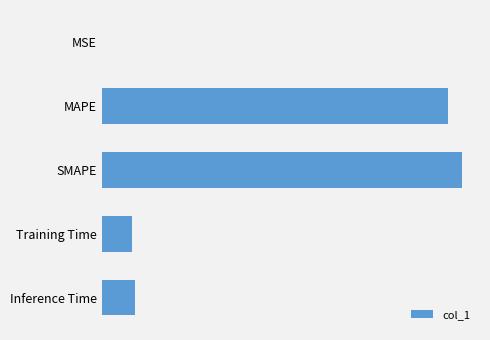

Rank the categories by value from highest to lowest.

SMAPE, MAPE, Inference Time, Training Time, MSE